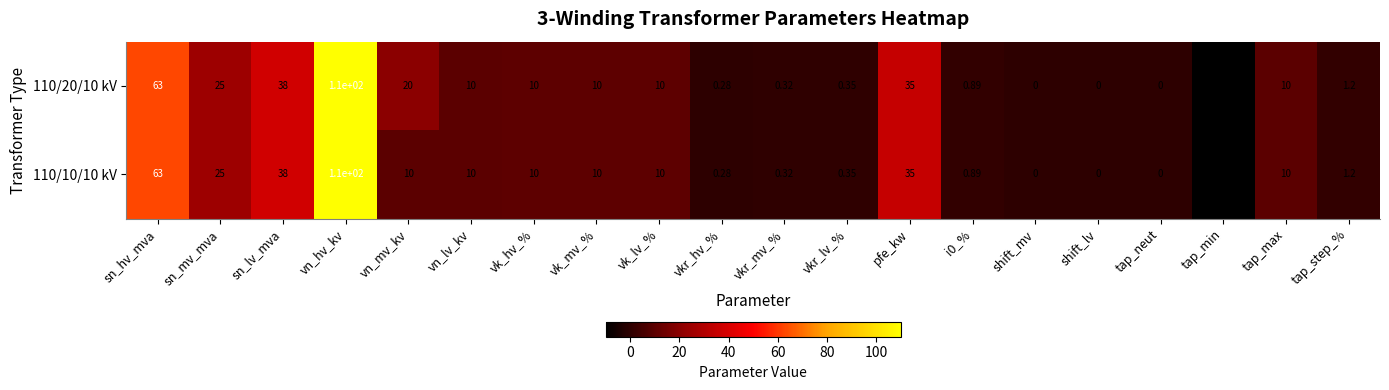

Which category has the highest value in the 110/10/10 kV series?

vn_hv_kv